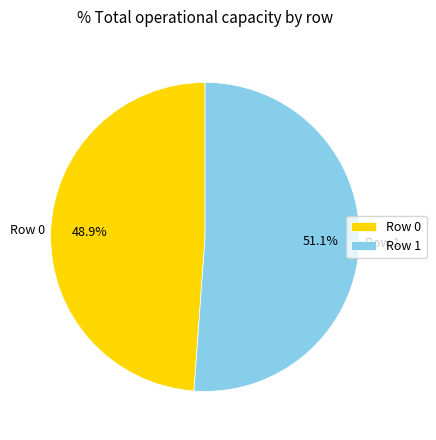

How much of the chart is everything except Row 1?

48.9%